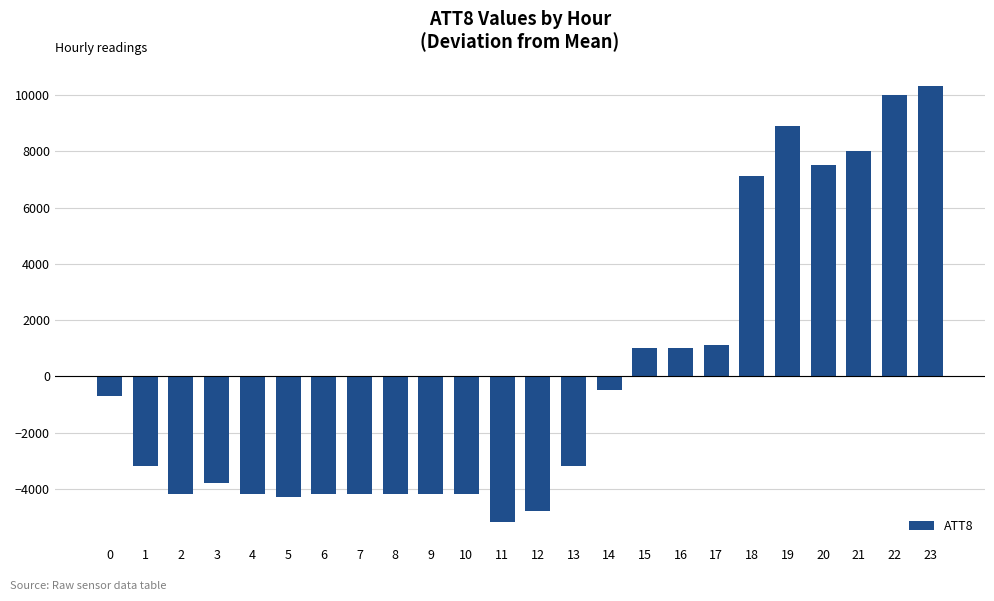

How many negative values are there?

15